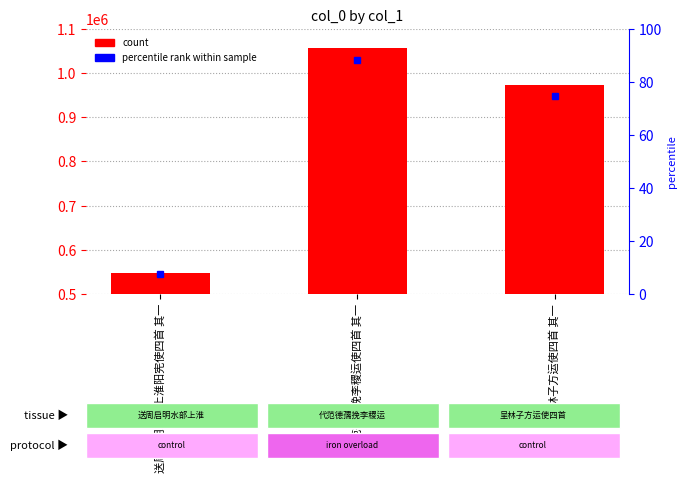

Between 呈林子方运使四首 其一 and 送周启明水部上淮阳宪使四首 其一, which is larger?

呈林子方运使四首 其一